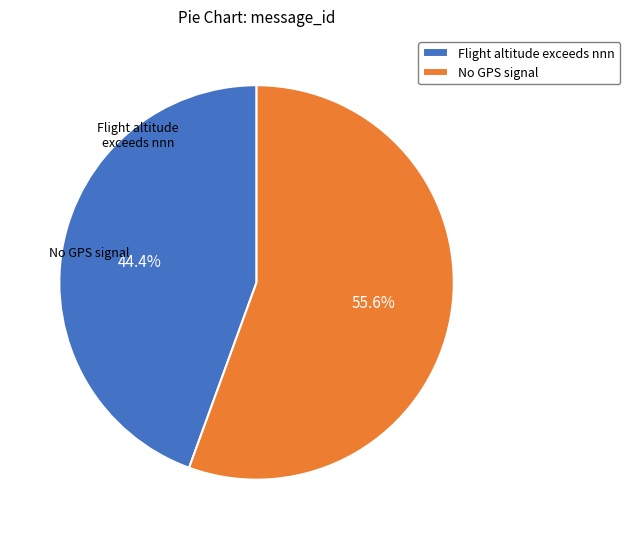

Does No GPS signal account for over 50% of the chart?

Yes